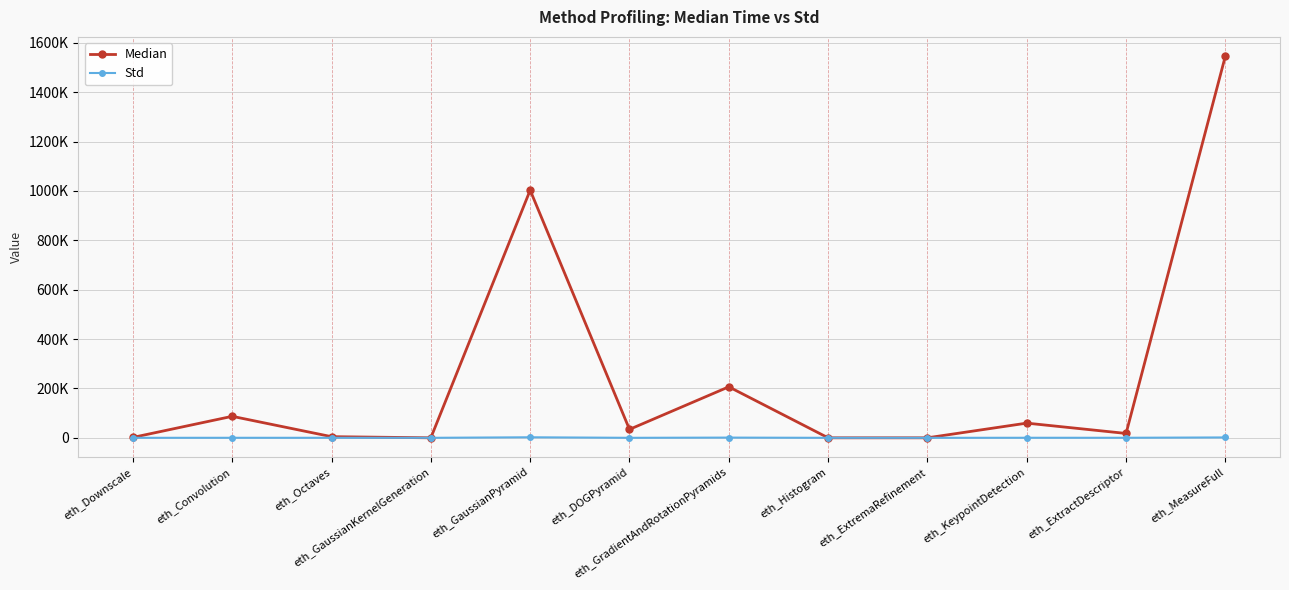

What is the label of the 9th point from the right?

eth_GaussianKernelGeneration